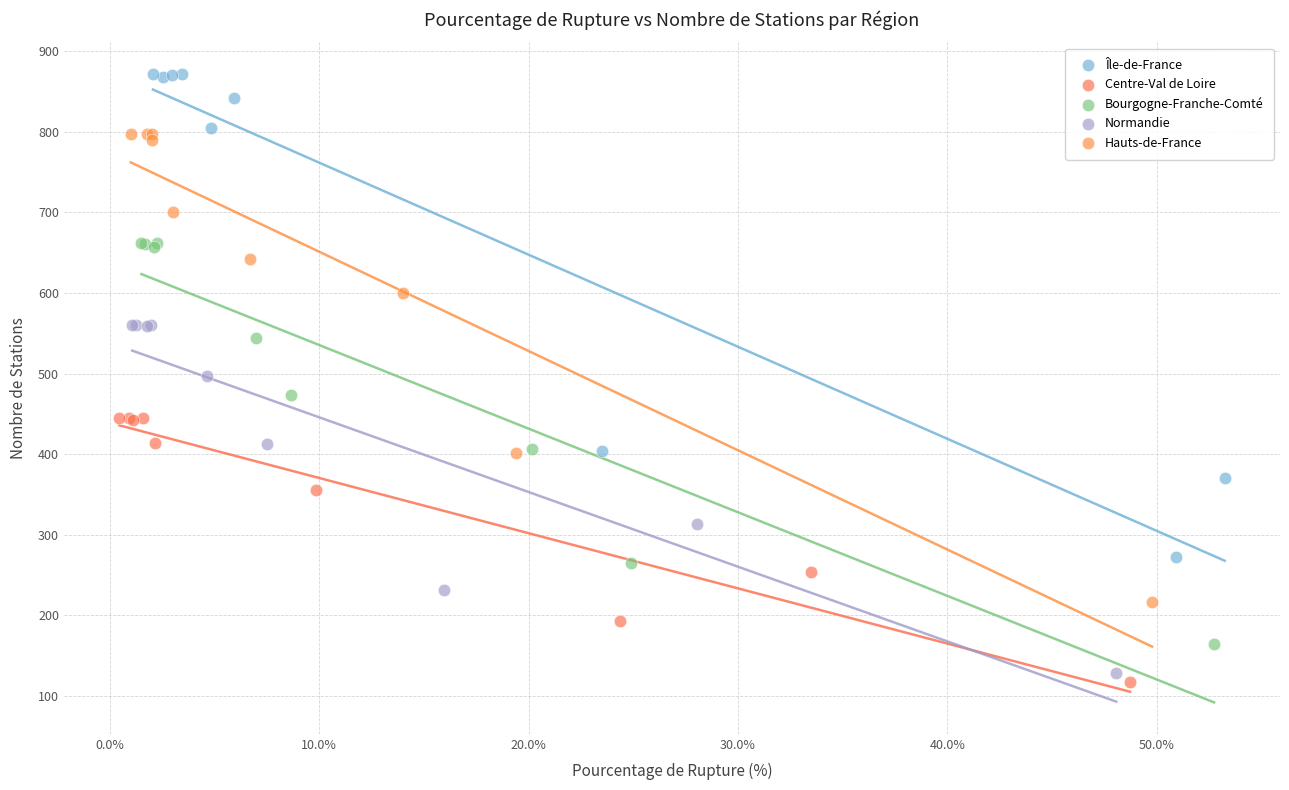

Which series reaches the maximum Y coordinate?

Île-de-France